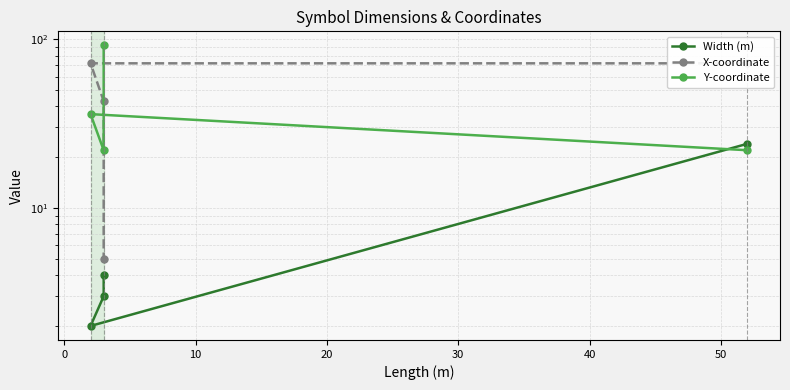

What is the minimum value shown in the chart?

2